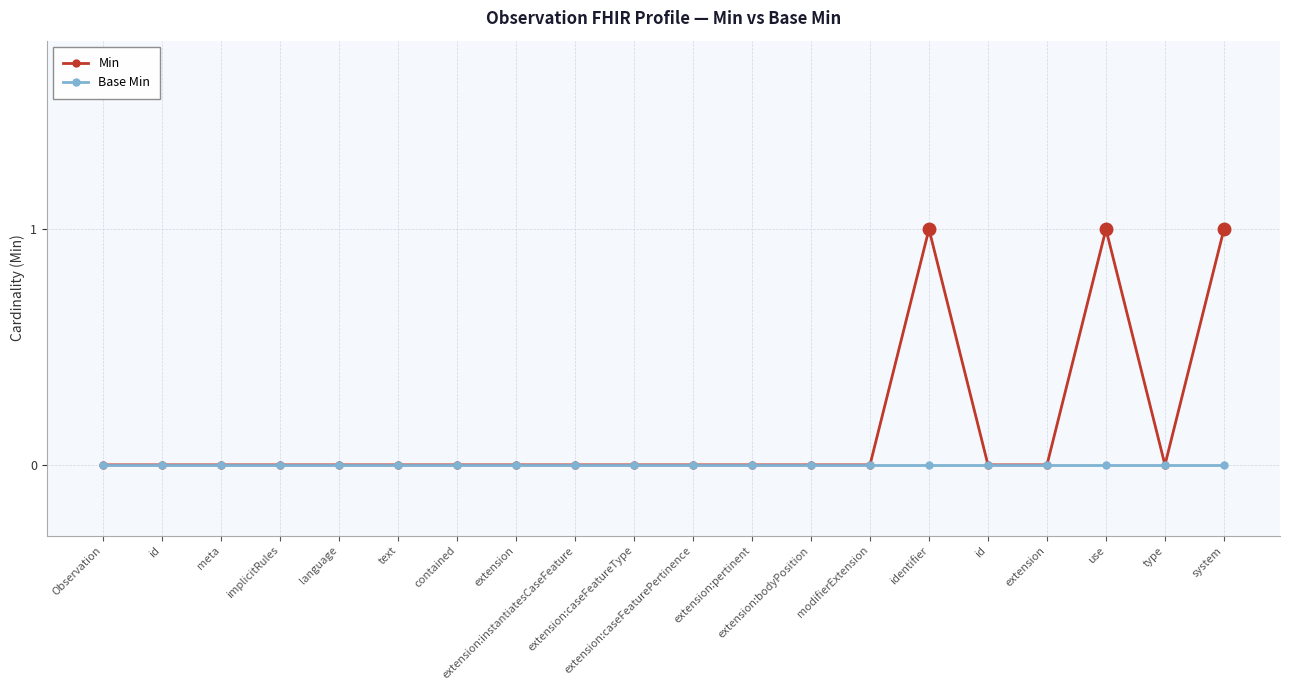

Reading left to right, what are all the values shown in this chart?

Min: 0	0	0	0	0	0	0	0	0	0	0	0	0	0	1	0	0	1	0	1
Base Min: 0	0	0	0	0	0	0	0	0	0	0	0	0	0	0	0	0	0	0	0